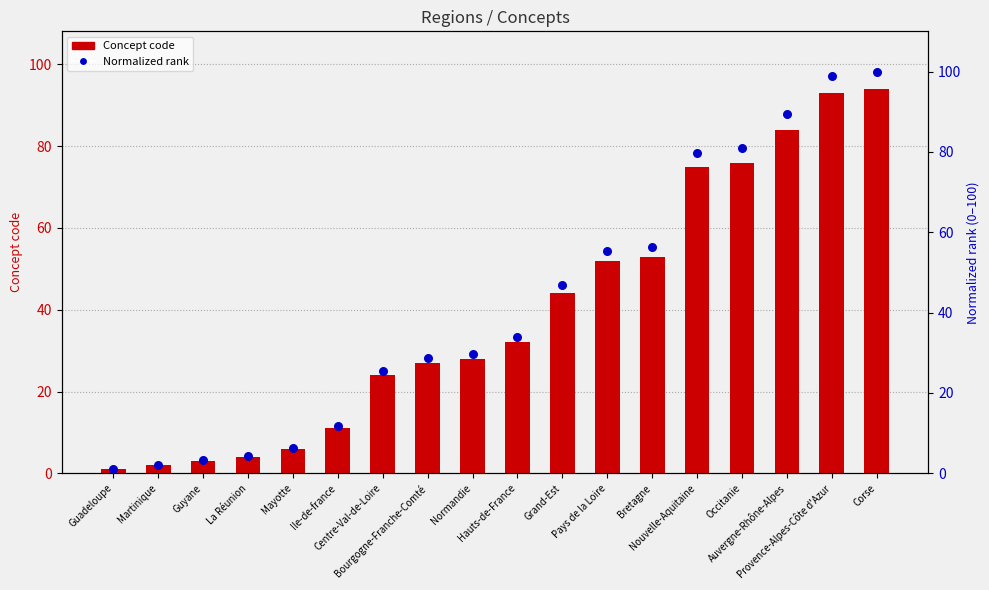

Which series reaches the minimum Y coordinate?

Concept code